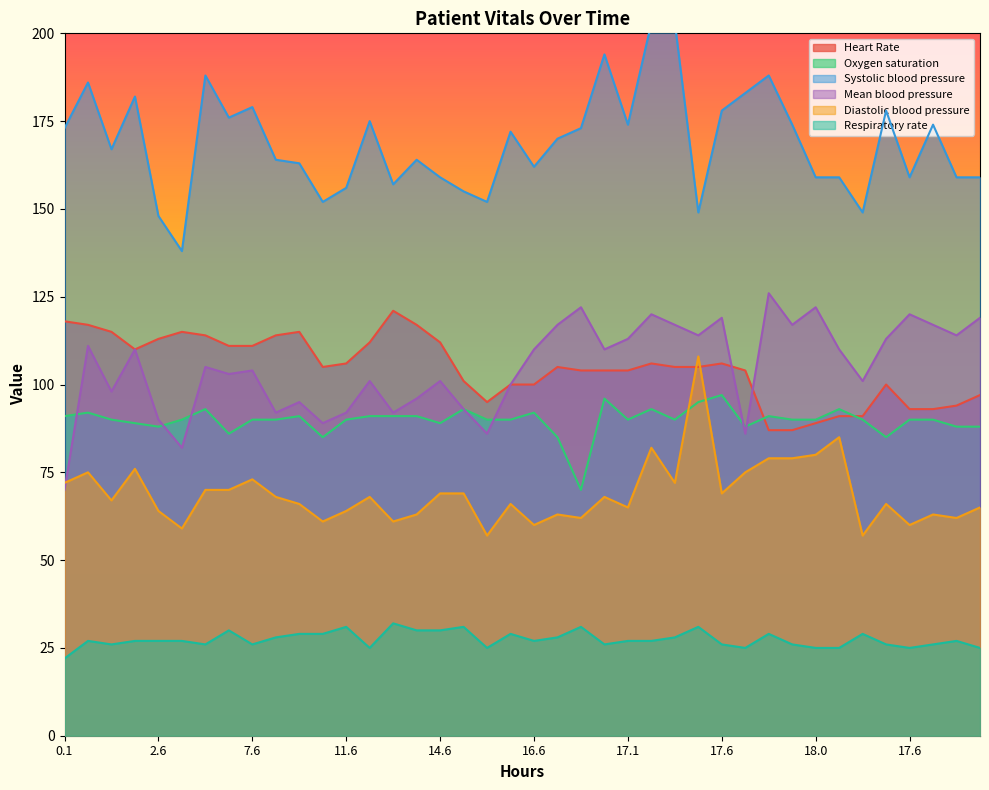

How many series are shown in this chart?

6